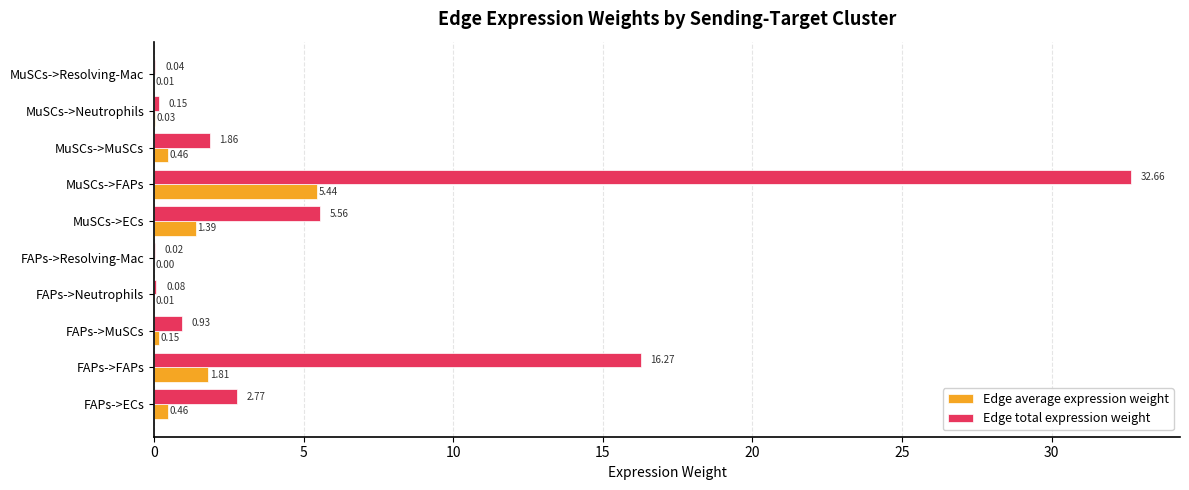

Between MuSCs->ECs and MuSCs->Resolving-Mac, which series saw the biggest shift?

Edge total expression weight